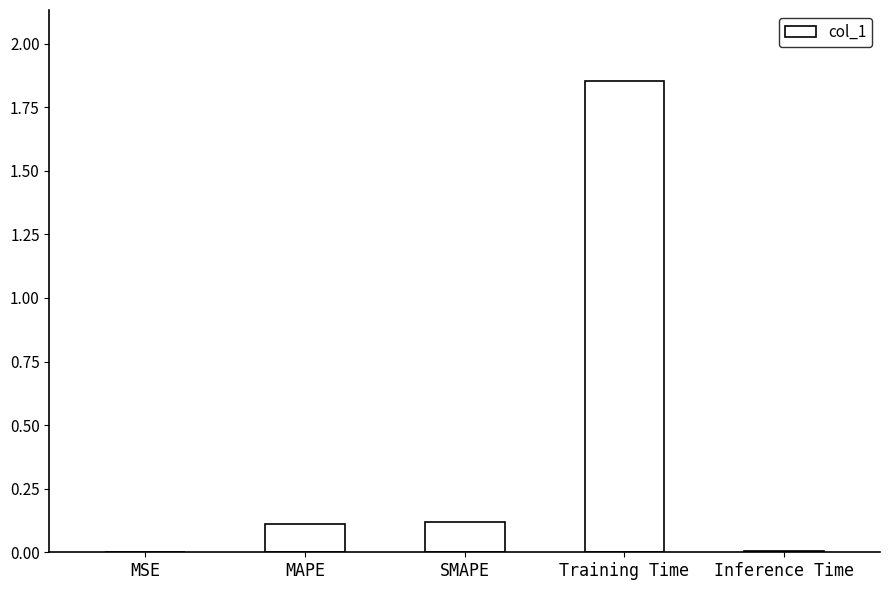

What is the change in value from MAPE to Training Time?

+1.7